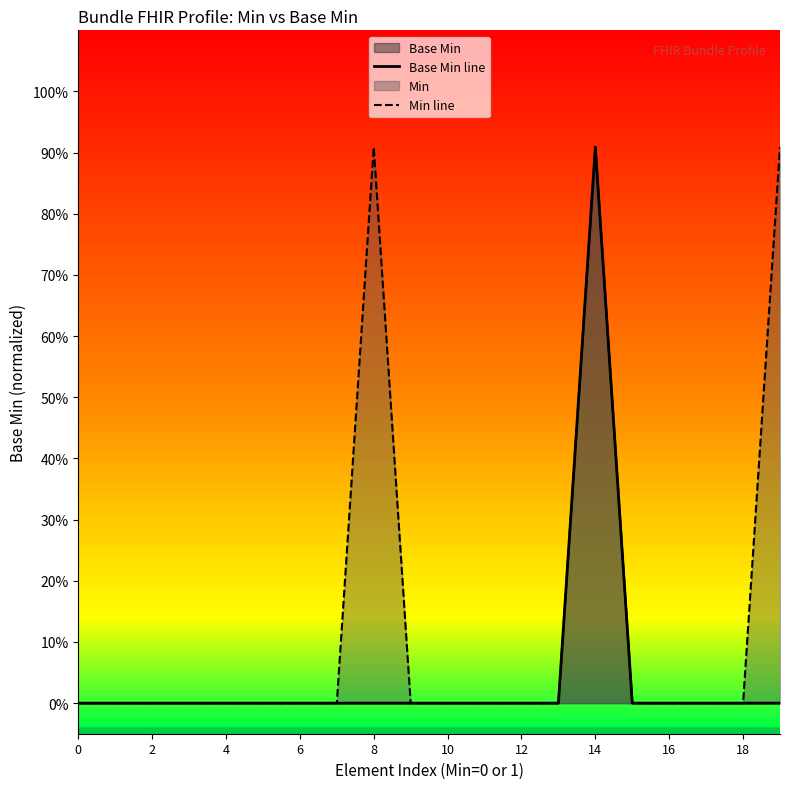

At how many categories does at least one series exceed 0?

3